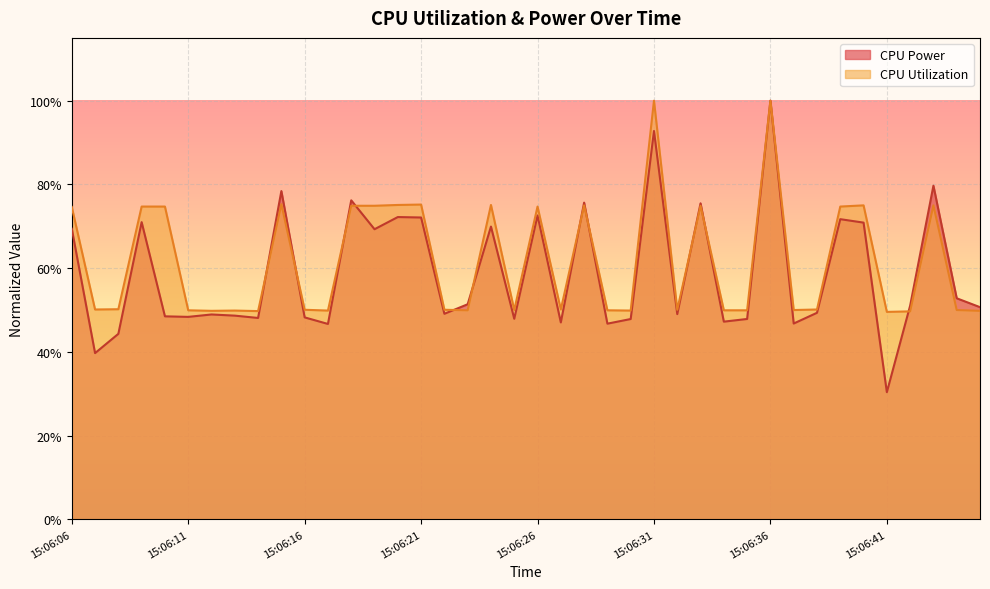

Which category has the highest value in the CPU Power series?

15:06:36